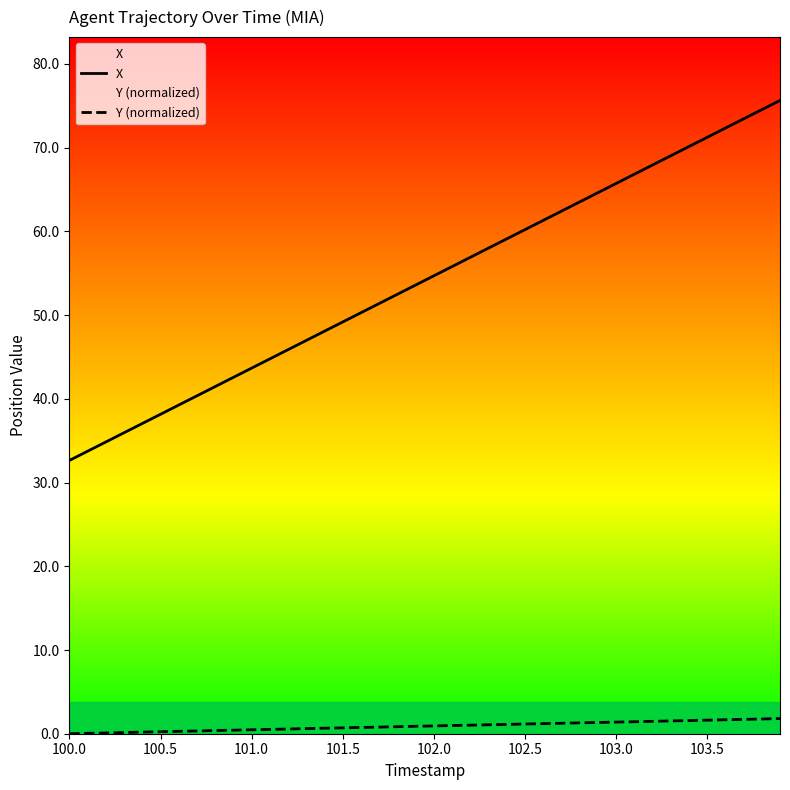

True or false: Y (normalized) and X intersect in this chart.

False